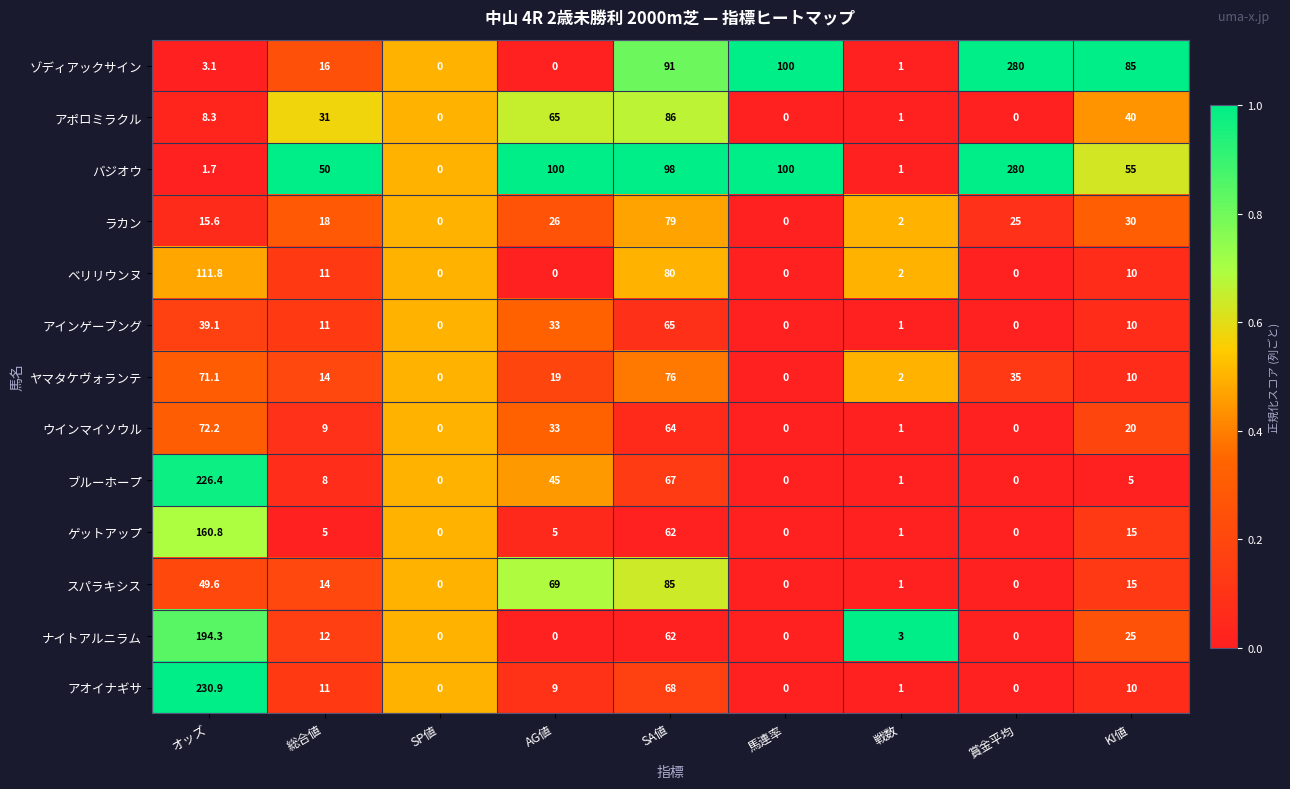

What is the maximum value shown in the chart?

280.0